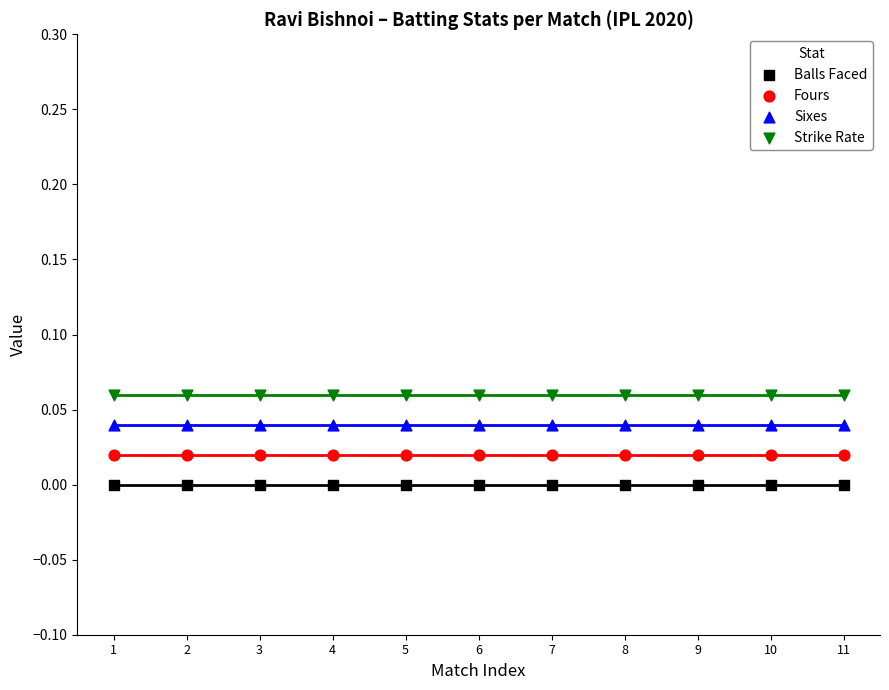

Which series contains the lowest Y value?

Balls Faced